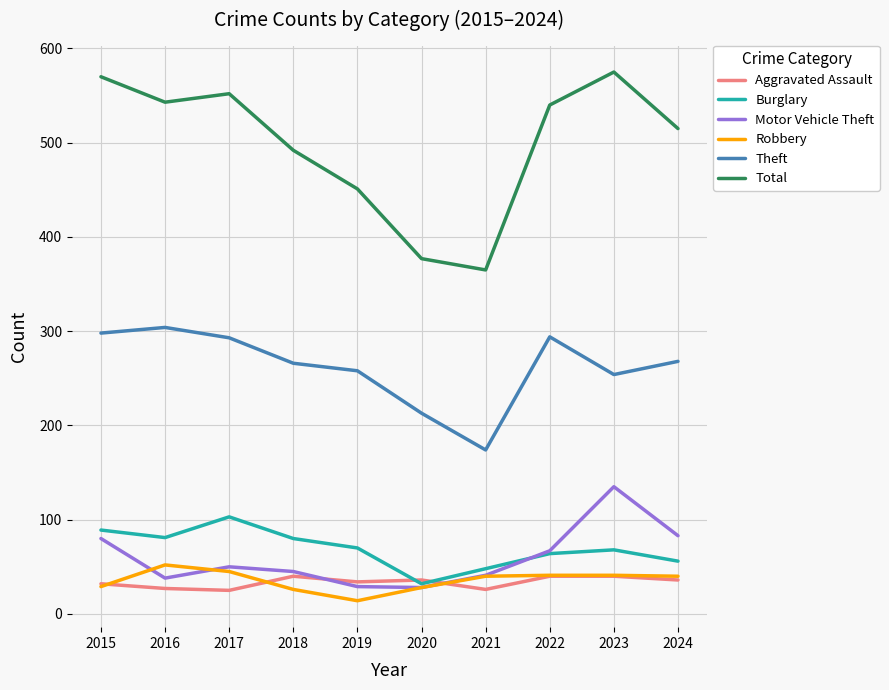

What is the approximate value of Theft at 2019, to the nearest 50?

250